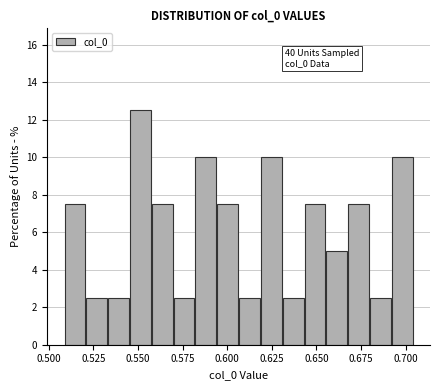

Read against the x-axis, roughly where is the centre of the tallest bar?

0.550